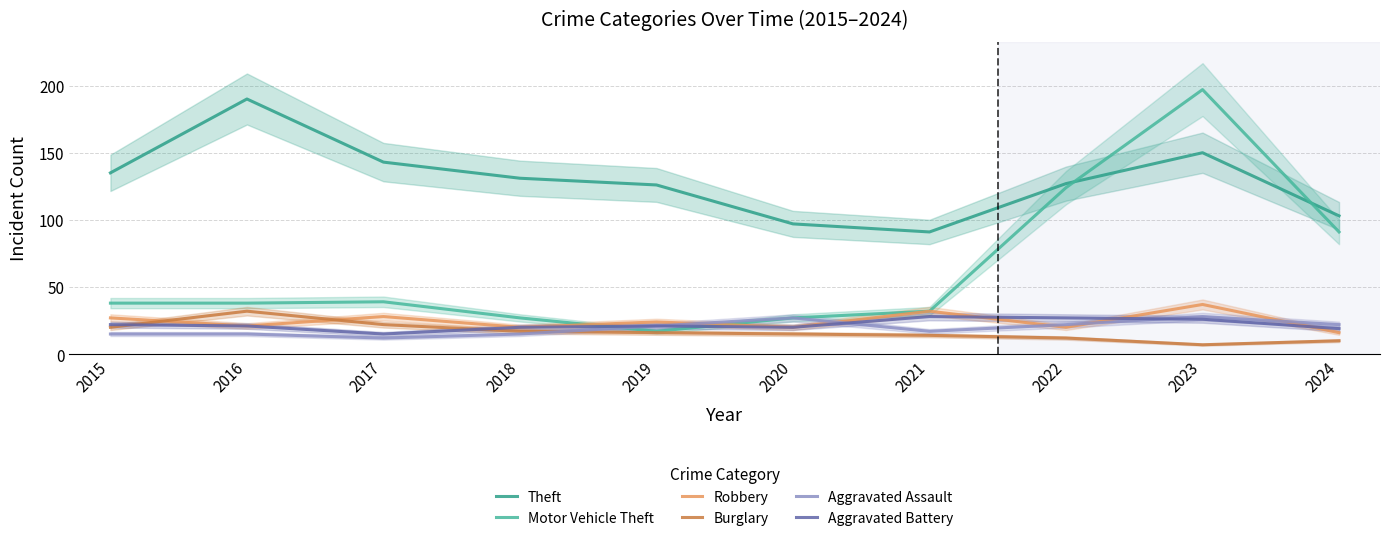

Is it true that Burglary equals 16 at 2019?

True